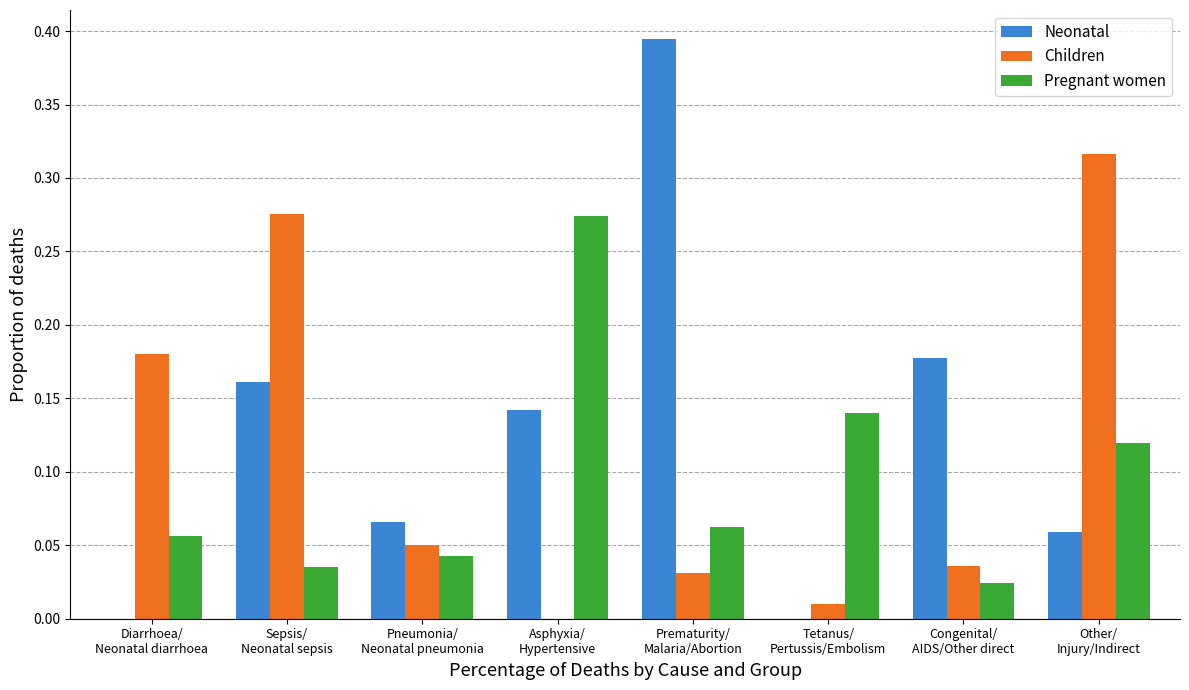

Count the number of data series in this chart.

3